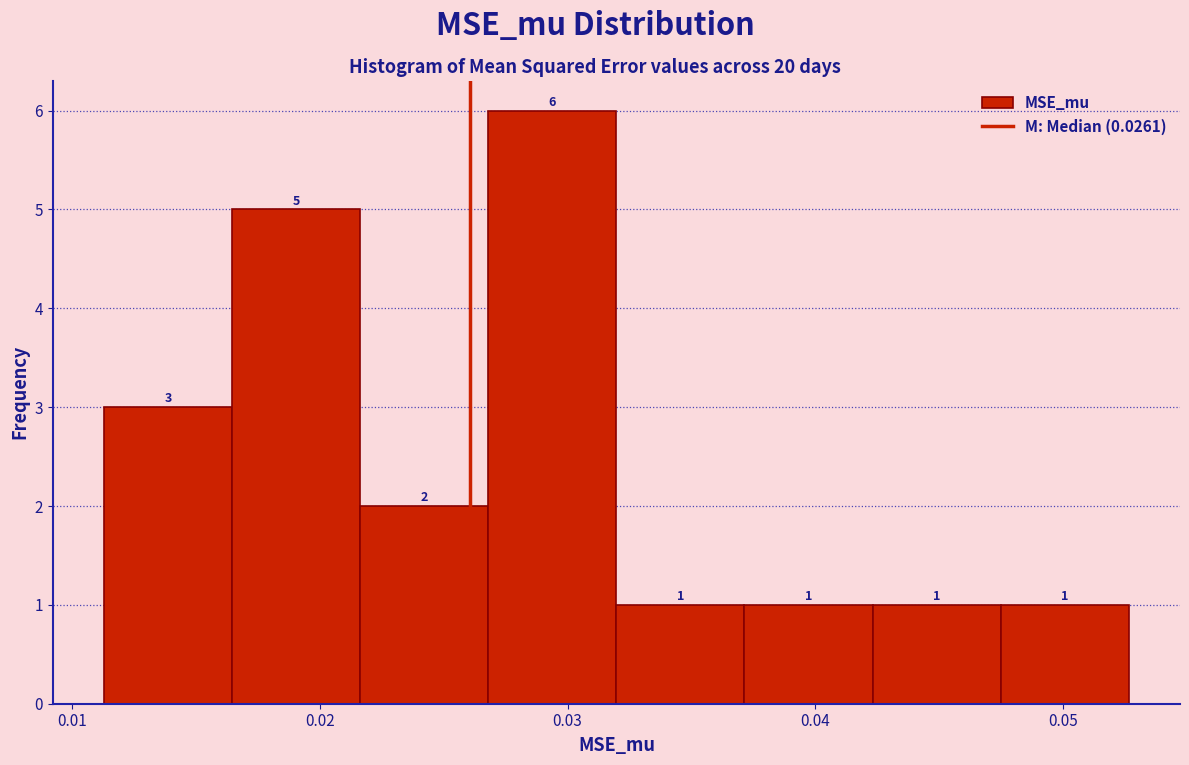

Over which range of the x-axis is the bar tallest?

0.027 to 0.032